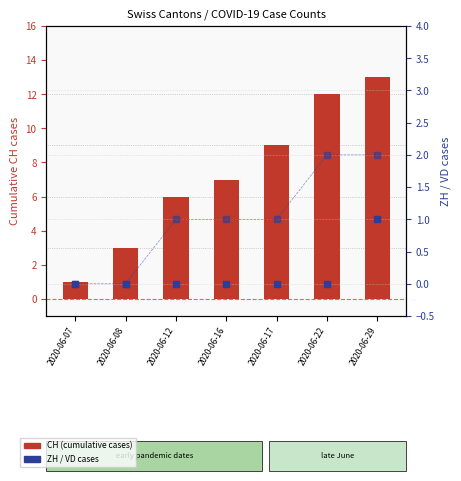

Which series has the largest range (max minus min)?

CH (cumulative cases)